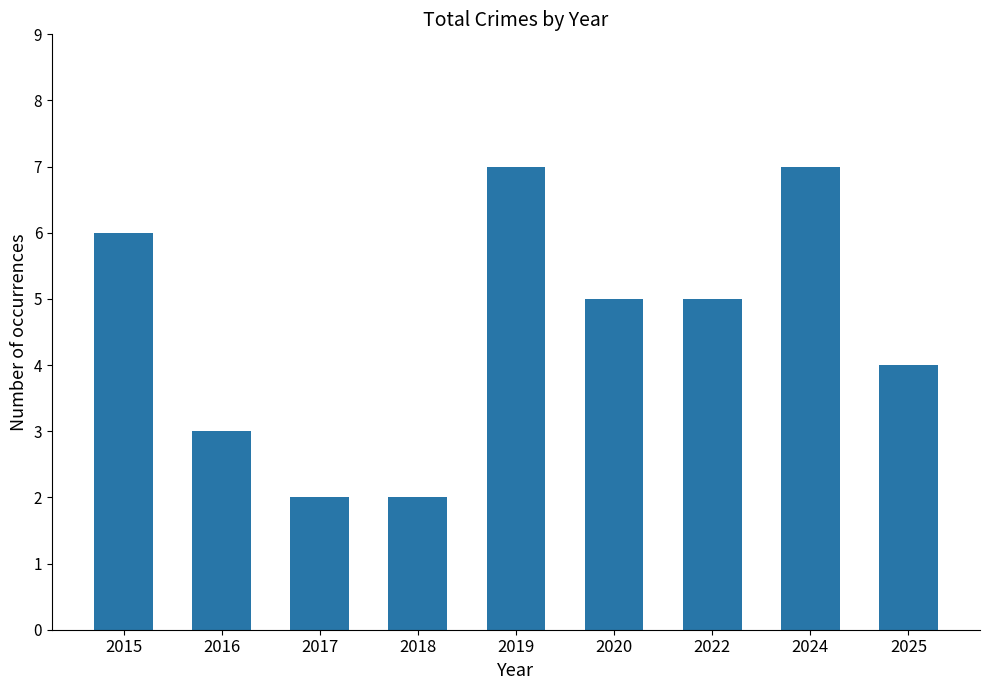

What is the greatest value displayed?

7